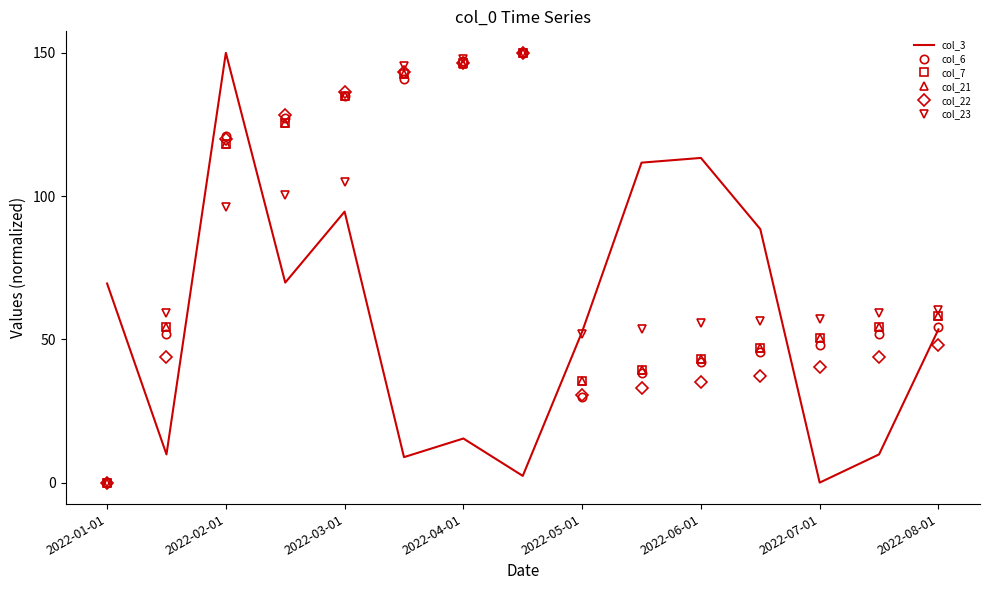

What is the greatest value displayed?

150.0